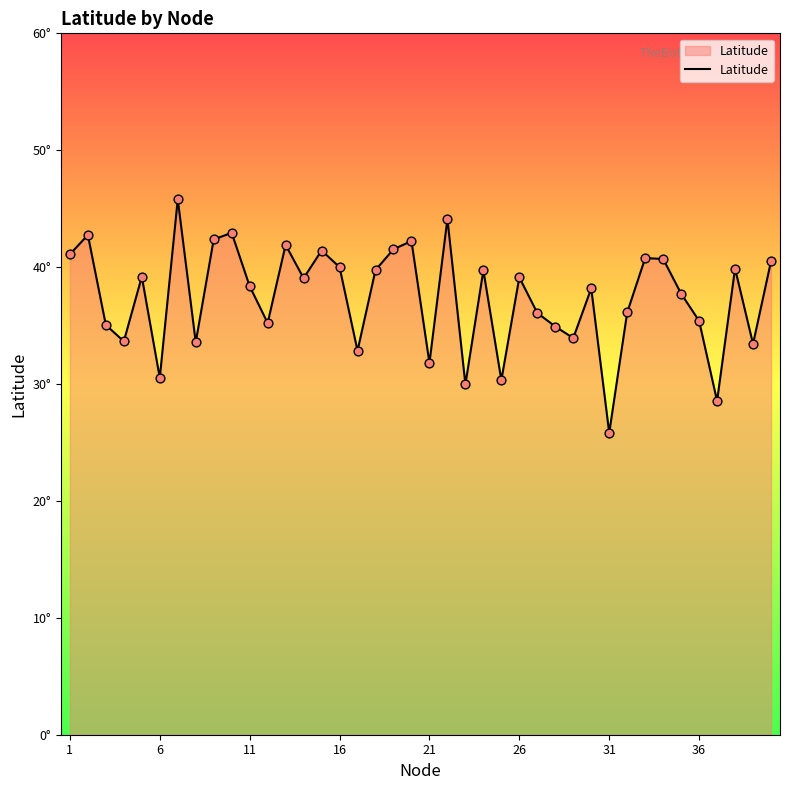

Is this an area chart (filled region under the line)?

Yes